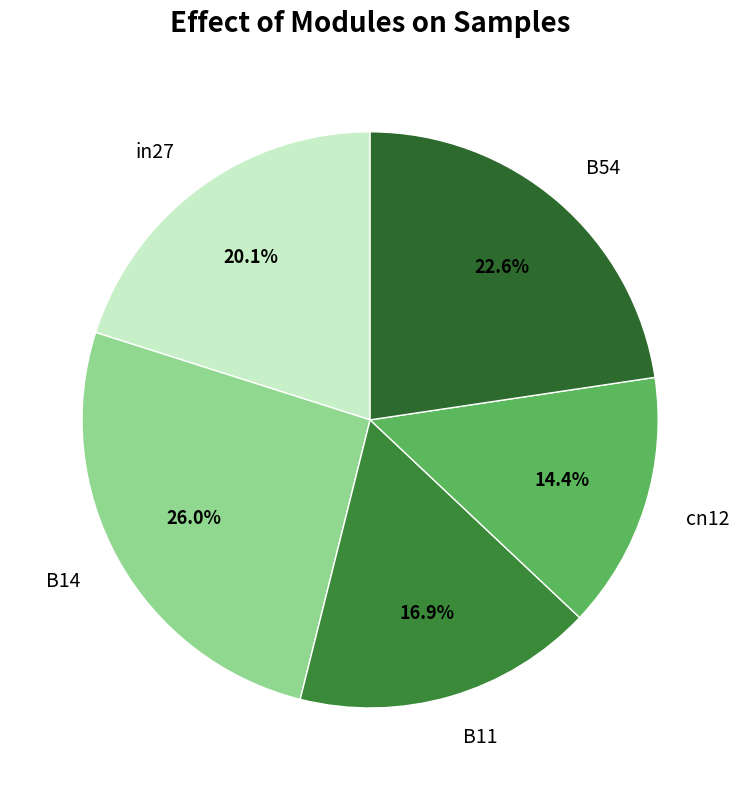

Is the sum of cn12 and B11 greater than half?

No